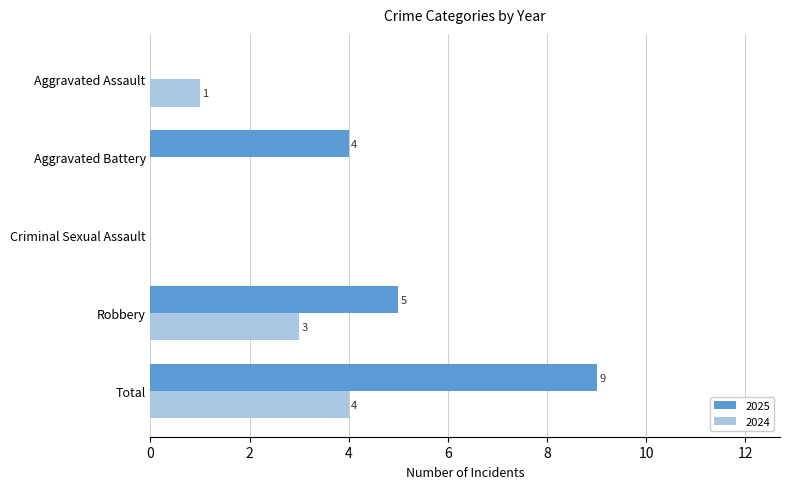

Which series has the largest total across all categories?

2025